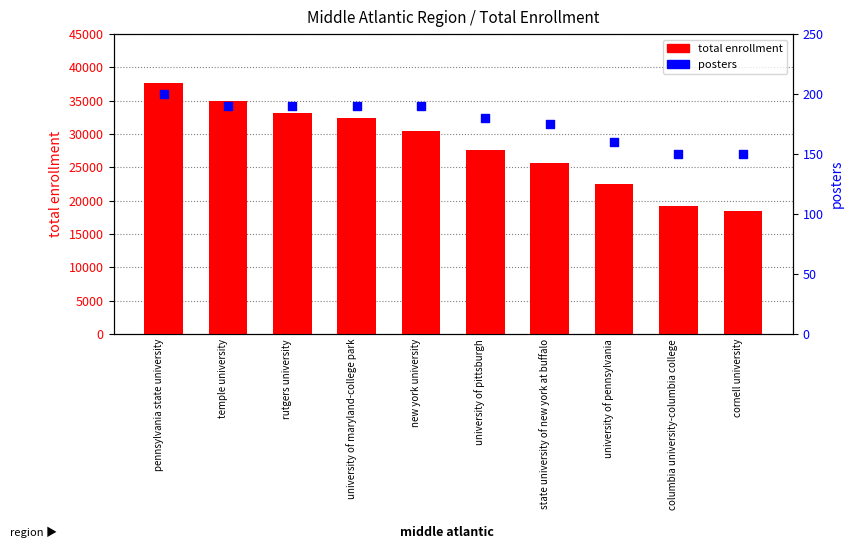

Which series reaches the maximum Y coordinate?

total enrollment